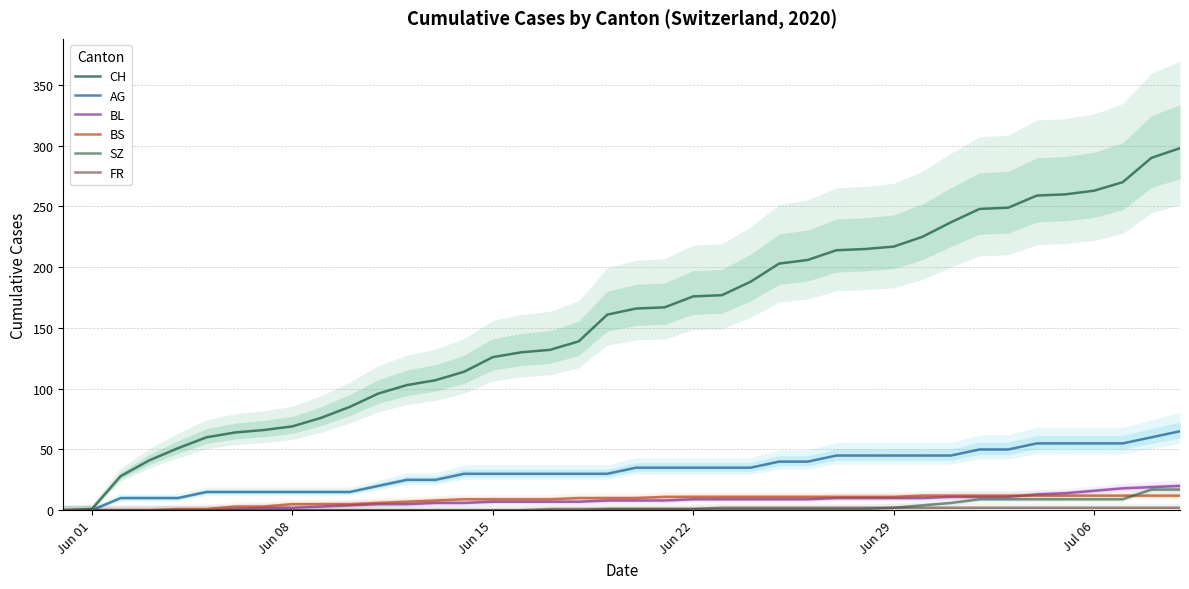

Which series has the largest range (max minus min)?

CH